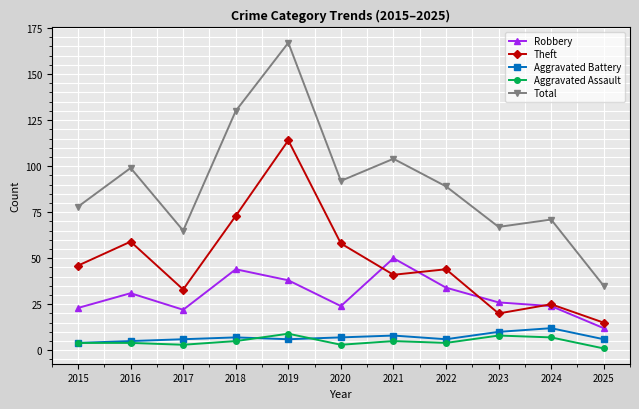

How many distinct data groups are displayed?

5